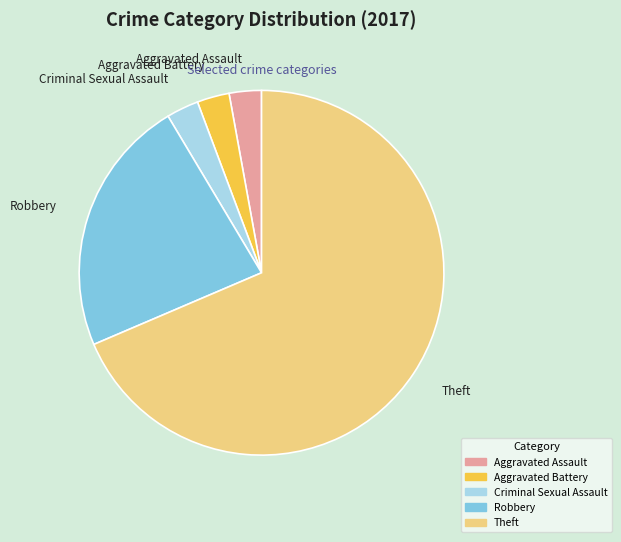

True or false: Robbery accounts for 23% of the total.

True